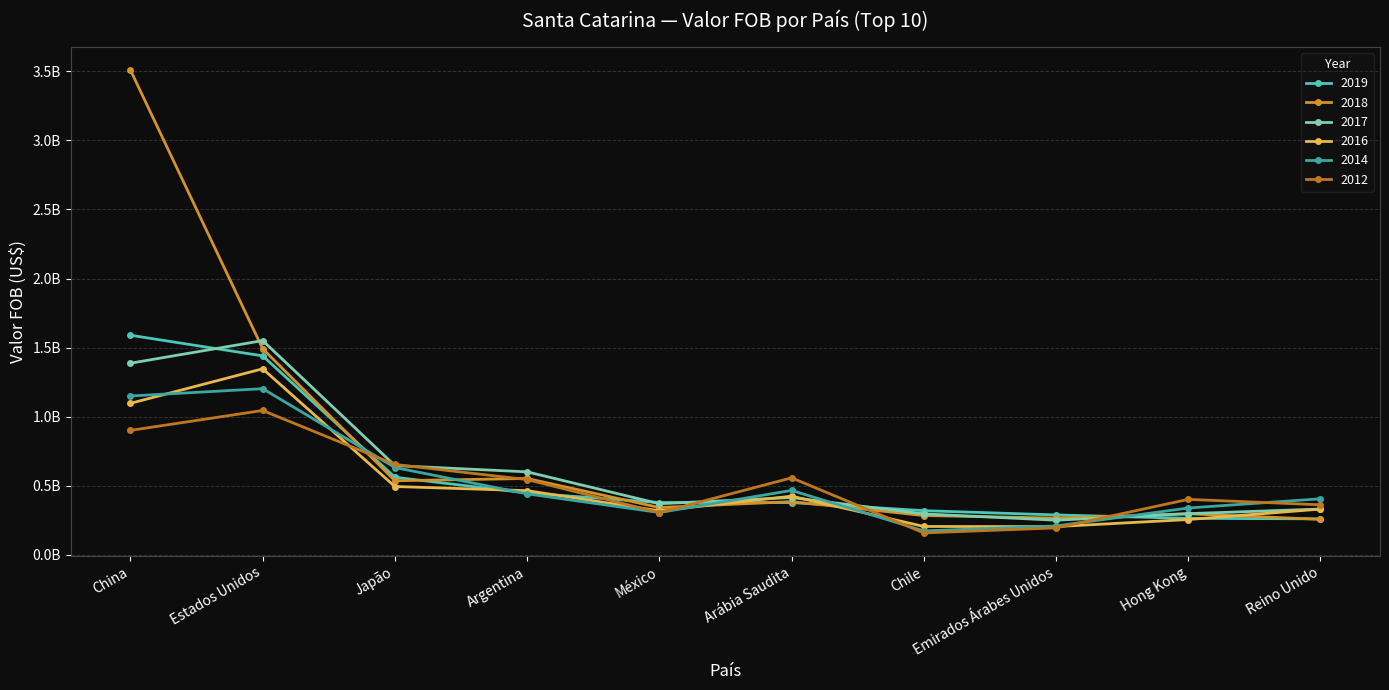

Reading left to right, what are all the values shown in this chart?

2019 - Valor FOB (US$): China=1589499886	Estados Unidos=1440141803	Japão=561745487	Argentina=447748671	México=378975807	Arábia Saudita=378497673	Chile=319902112	Emirados Árabes Unidos=288968147	Hong Kong=264453882	Reino Unido=260757521
2018 - Valor FOB (US$): China=3508475541	Estados Unidos=1491866039	Japão=536371415	Argentina=552792985	México=342542623	Arábia Saudita=385196450	Chile=284802121	Emirados Árabes Unidos=266484776	Hong Kong=297468554	Reino Unido=257047712
2017 - Valor FOB (US$): China=1387040317	Estados Unidos=1550676302	Japão=646116312	Argentina=600795239	México=370202508	Arábia Saudita=415060832	Chile=296522108	Emirados Árabes Unidos=250951898	Hong Kong=298270270	Reino Unido=331852429
2016 - Valor FOB (US$): China=1096838348	Estados Unidos=1346732839	Japão=494740514	Argentina=464676279	México=319097439	Arábia Saudita=425023526	Chile=205609186	Emirados Árabes Unidos=204615172	Hong Kong=255728445	Reino Unido=331359670
2014 - Valor FOB (US$): China=1149980960	Estados Unidos=1202700380	Japão=632299712	Argentina=441784068	México=306484770	Arábia Saudita=466551359	Chile=173525850	Emirados Árabes Unidos=209299459	Hong Kong=339139628	Reino Unido=406004525
2012 - Valor FOB (US$): China=900878336	Estados Unidos=1045101363	Japão=654453665	Argentina=544805341	México=305828477	Arábia Saudita=557504339	Chile=158914126	Emirados Árabes Unidos=195244712	Hong Kong=401718784	Reino Unido=362300850